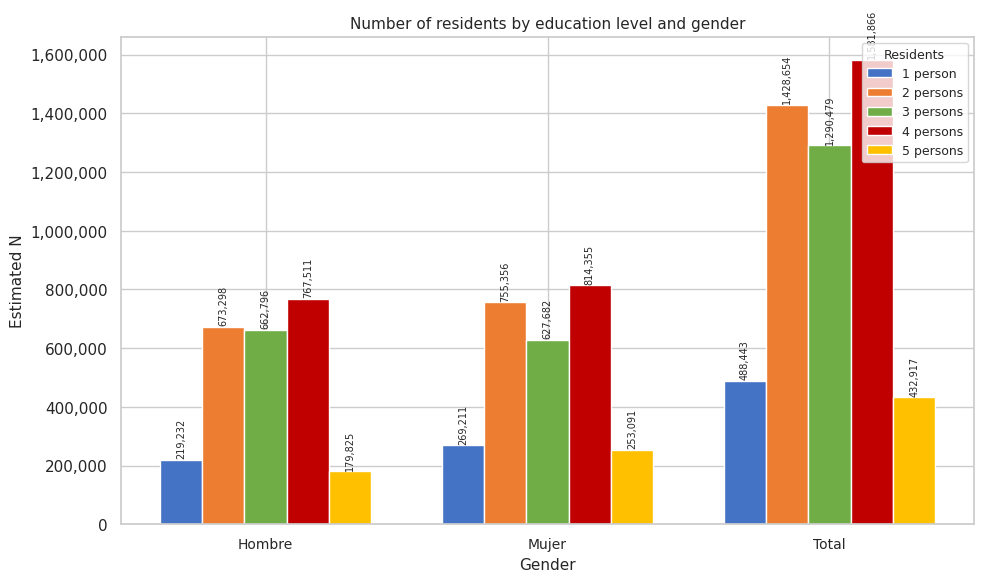

What is the approximate value of 2 persons at Hombre?

673298